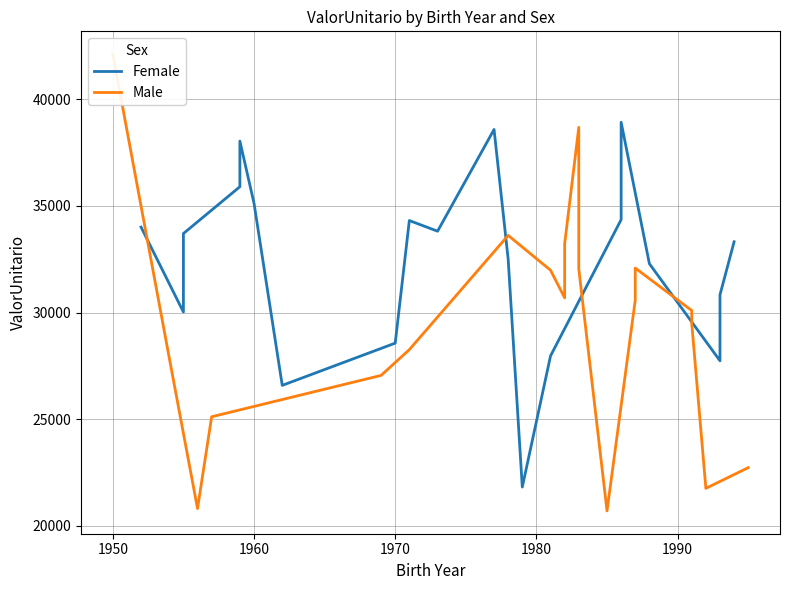

List the series in order of their peak value, highest first.

Male, Female